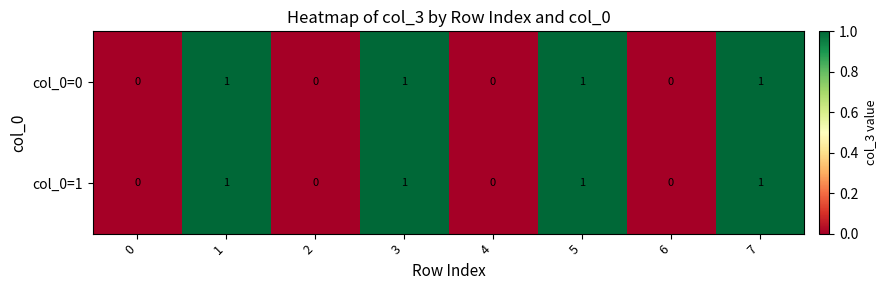

True or false: col_0=0 has a value of 1 at 4.

False